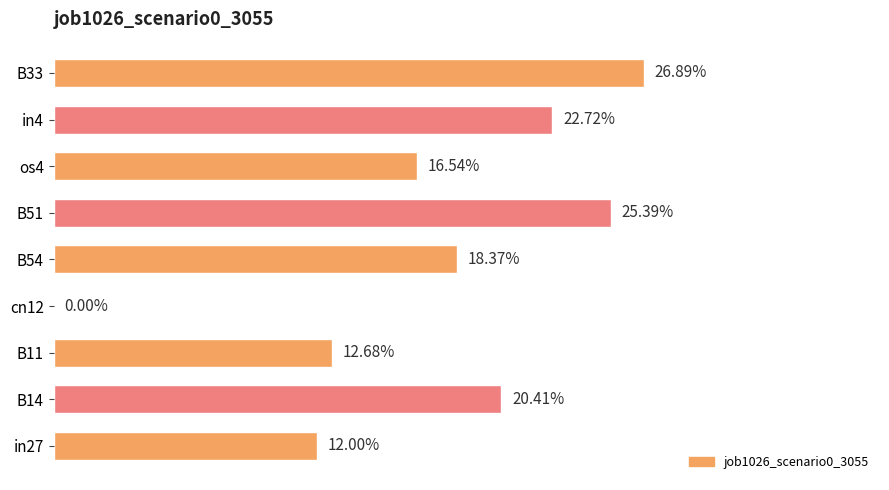

Are the bars horizontal?

Yes